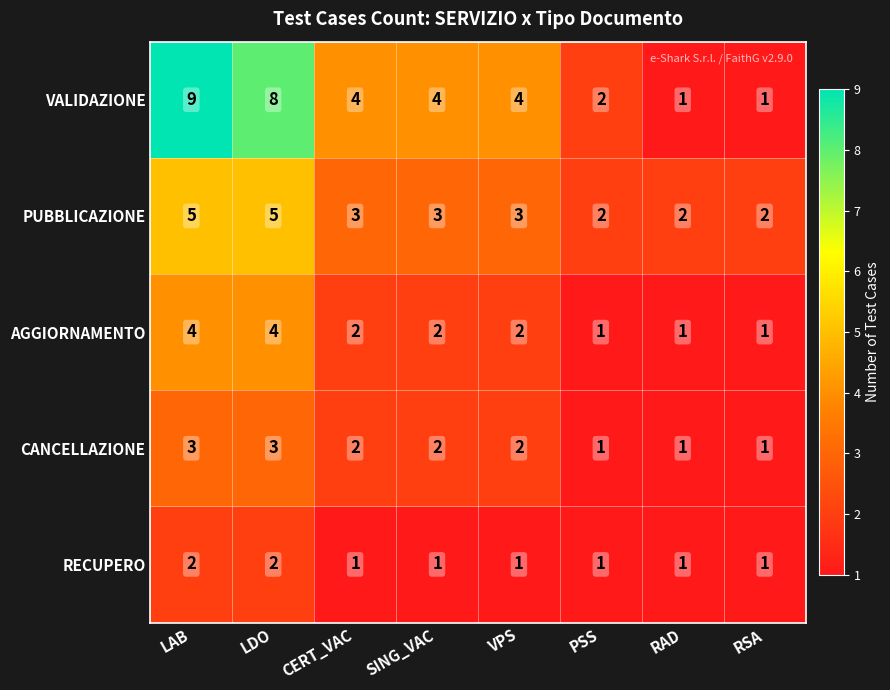

What is the difference between the highest and lowest values at SING_VAC?

3